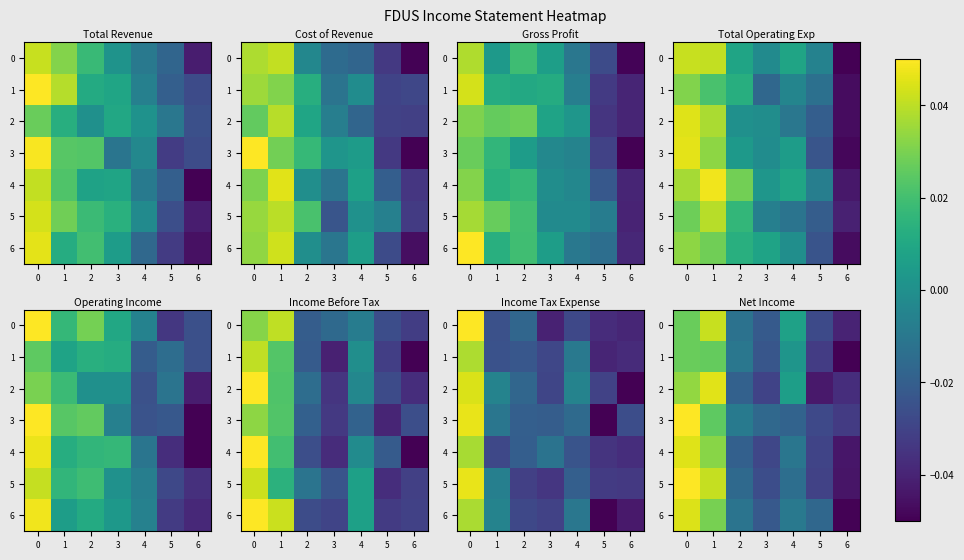

At 1, list the series in order from largest to smallest.

row_3, row_1, row_6, row_0, row_5, row_2, row_4